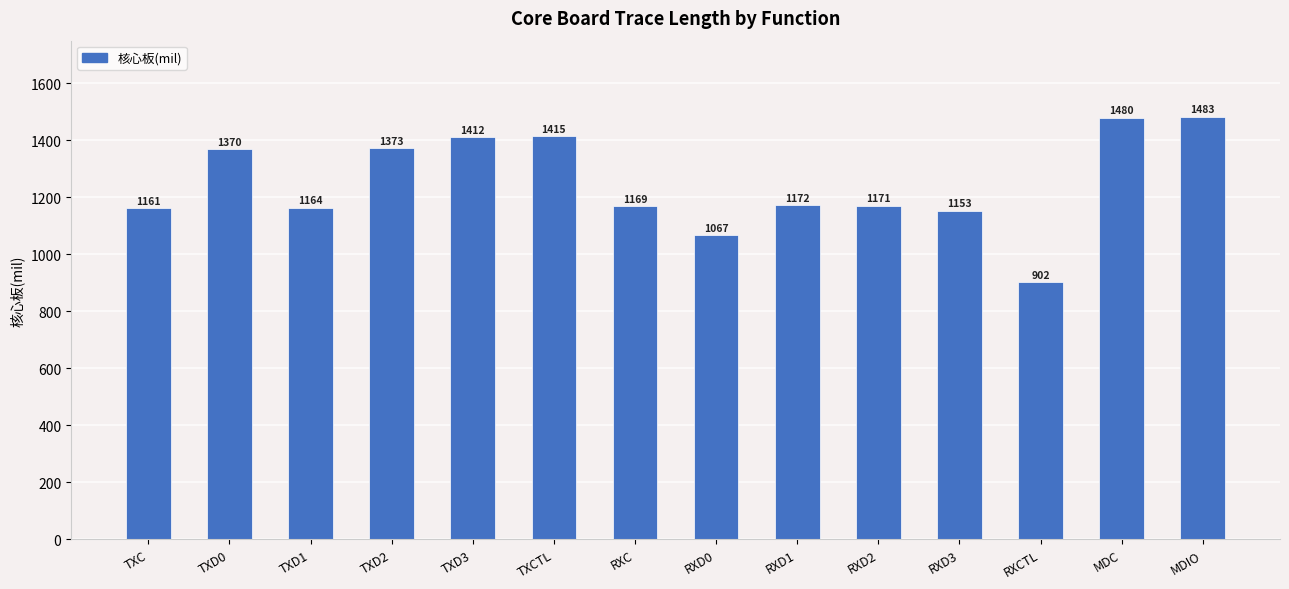

True or false: the data shows 1066.6 at RXD0.

True